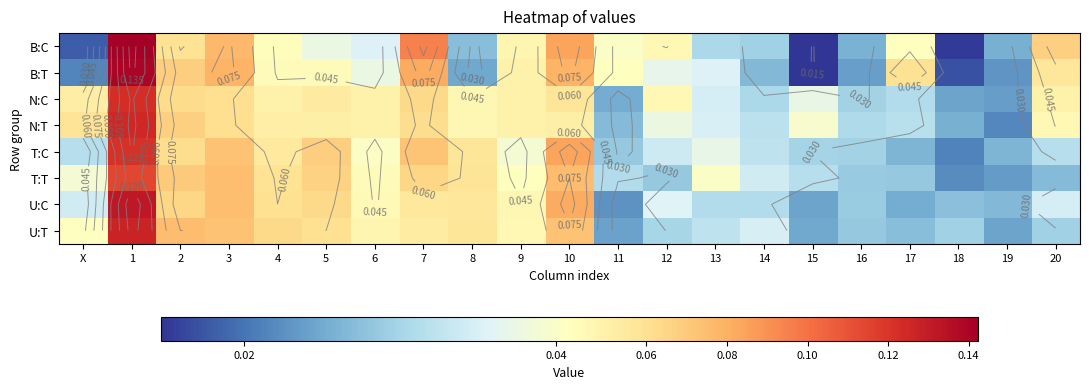

Rank the series at 16 from highest to lowest value.

N:T, N:C, T:C, U:C, T:T, U:T, B:C, B:T